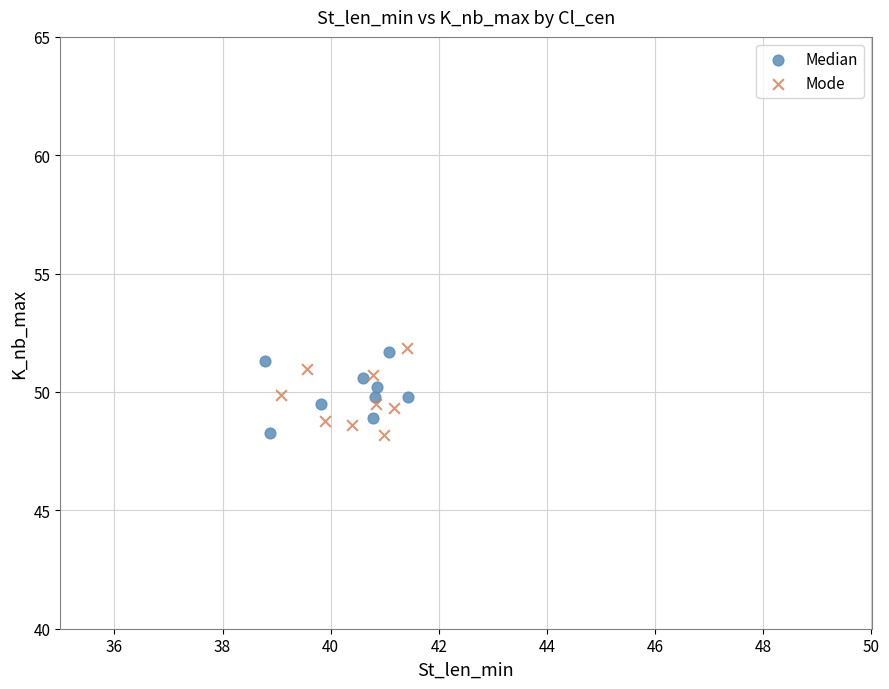

Which series has the widest spread of Y values?

Mode